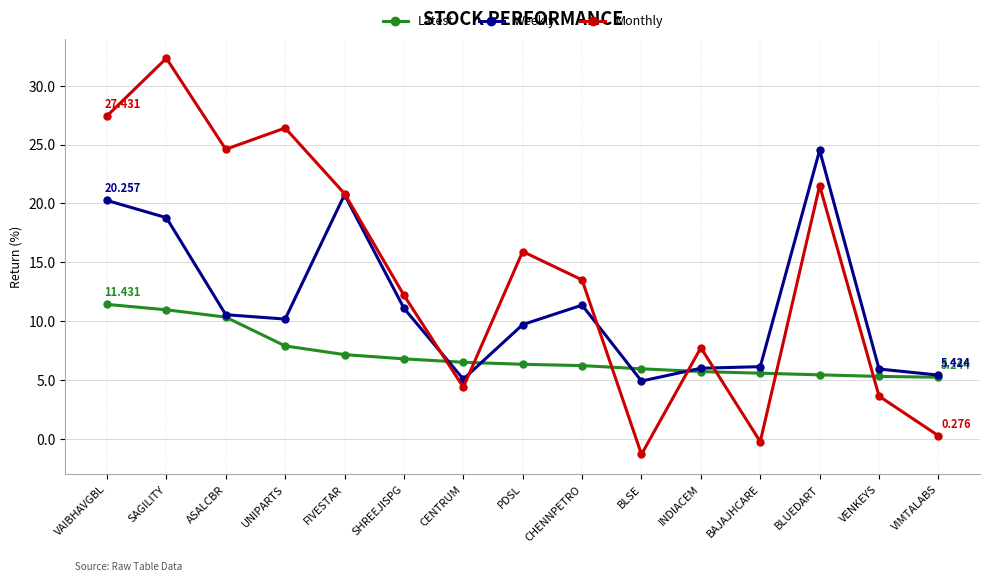

Rank the series by their maximum value, from lowest to highest.

Latest, Weekly, Monthly